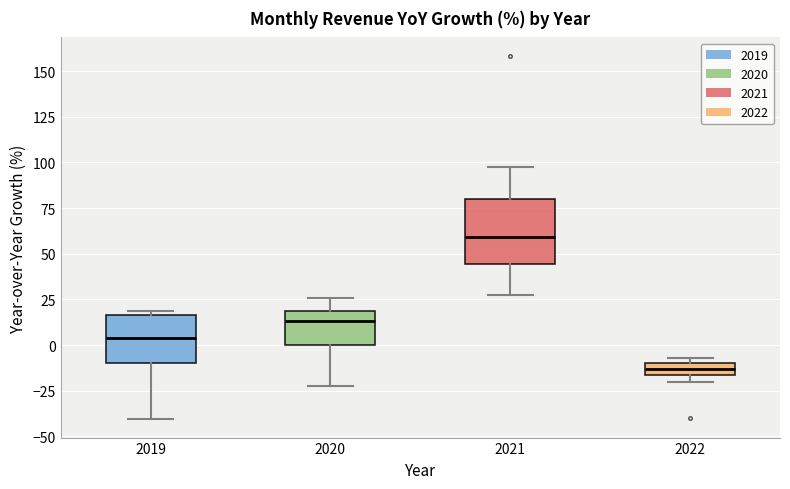

Where is the upper edge of the box at x = 2022 on the y-axis? The values are not printed on the chart, so give them approximately, as read against the axis.

-10